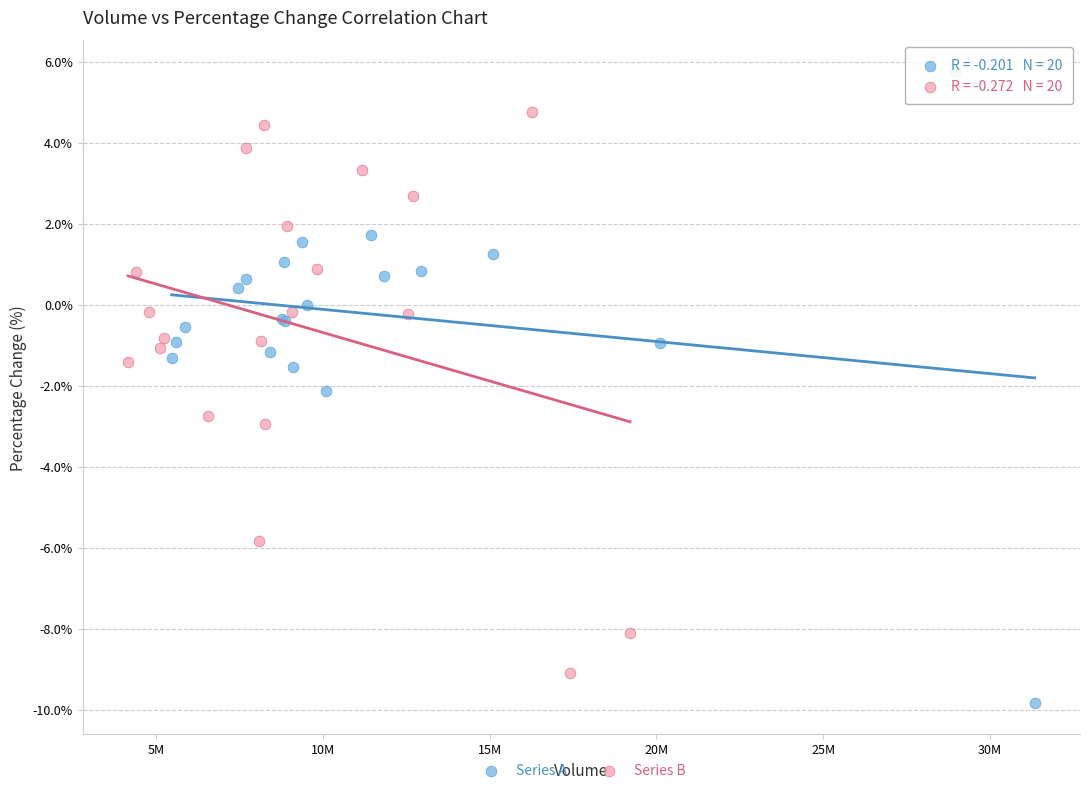

Which series has the largest Y range (max minus min)?

Series A